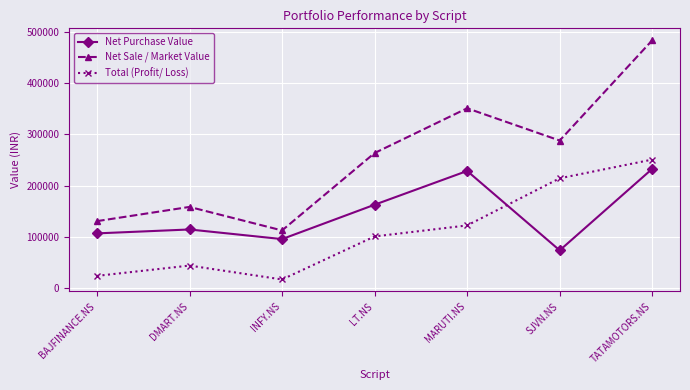

In Total (Profit/ Loss), how many points are higher than both neighbors (excluding endpoints)?

1